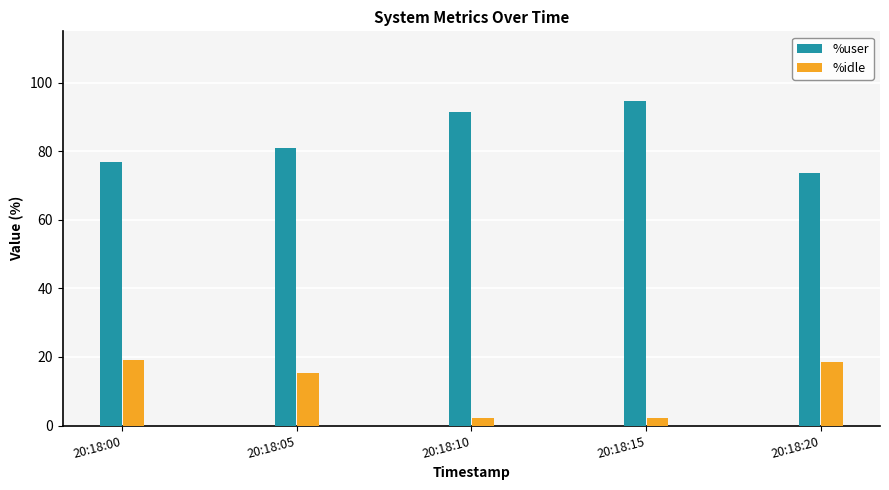

Rank the series by their average value, from lowest to highest.

%idle, %user